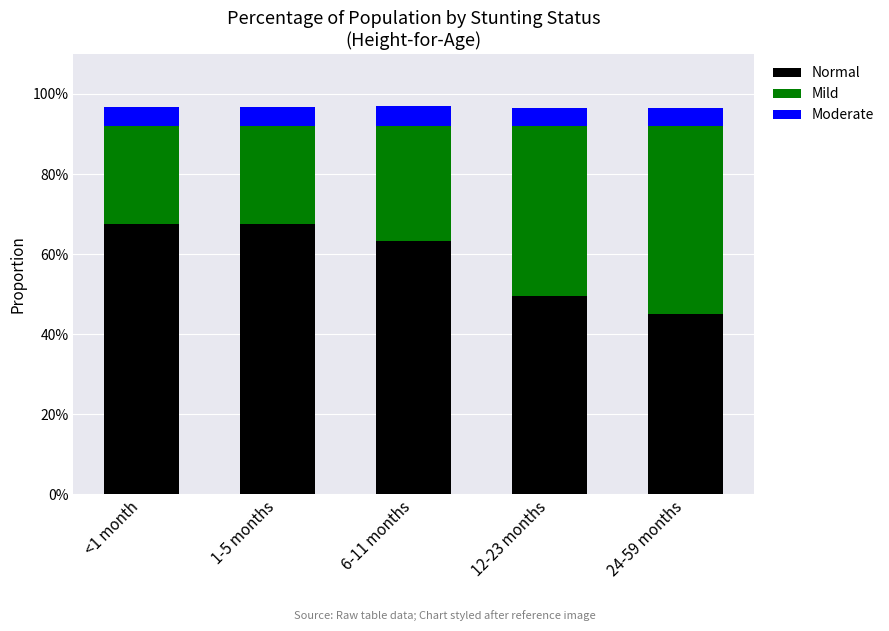

Does the chart contain stacked bars?

Yes